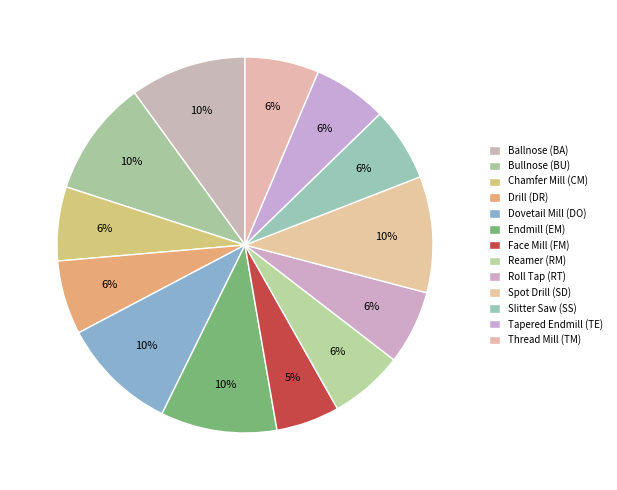

Which slice is the smallest?

Face Mill (FM)